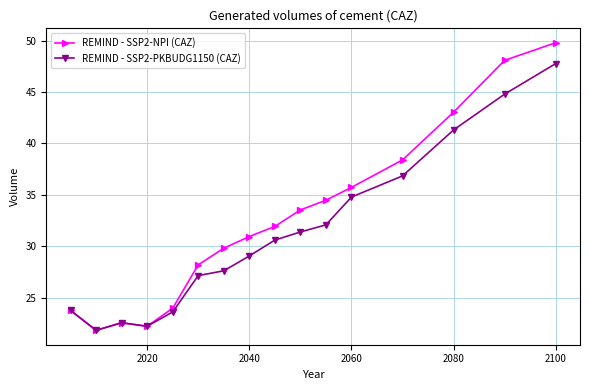

What is the value of the REMIND - SSP2-PKBUDG1150 (CAZ) point at the 3rd from the left?

22.6